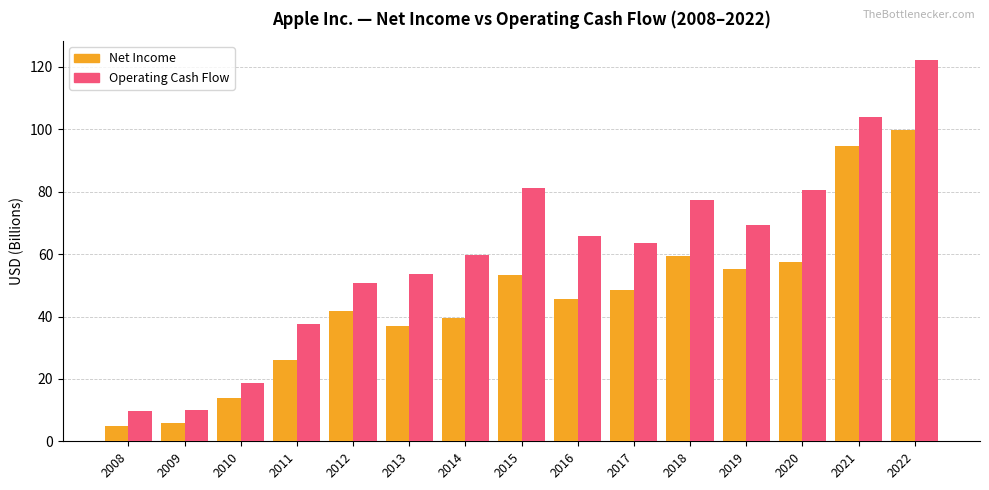

What is the minimum value shown in the chart?

4.8